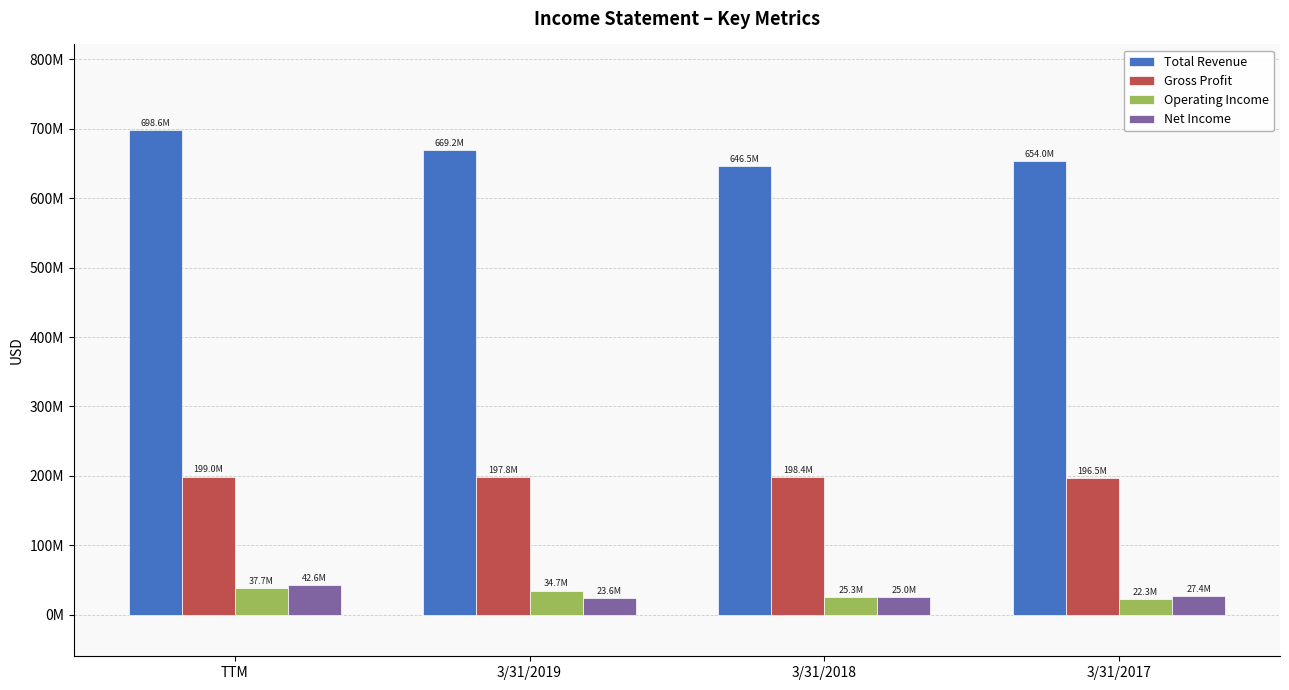

What is the label of the 2nd bar from the left?

3/31/2019